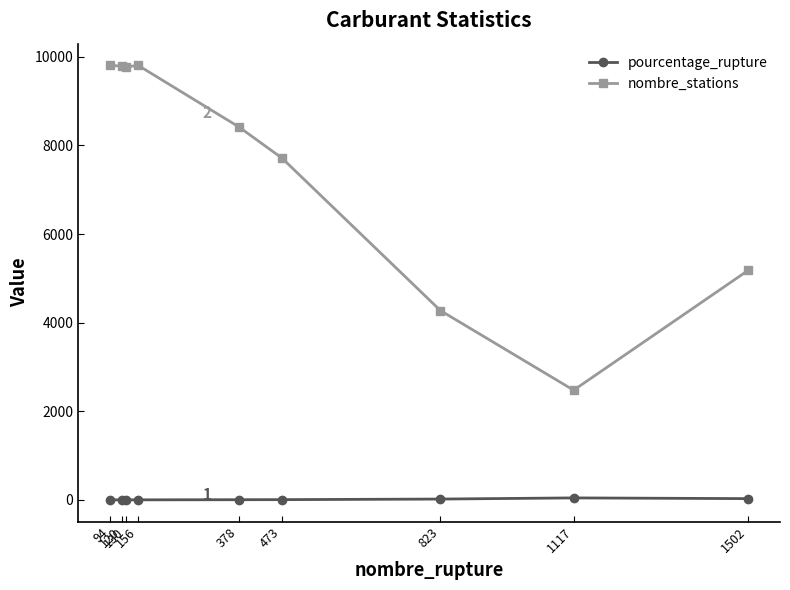

Is the value of pourcentage_rupture at 1502 greater than the value of nombre_stations at 823?

No